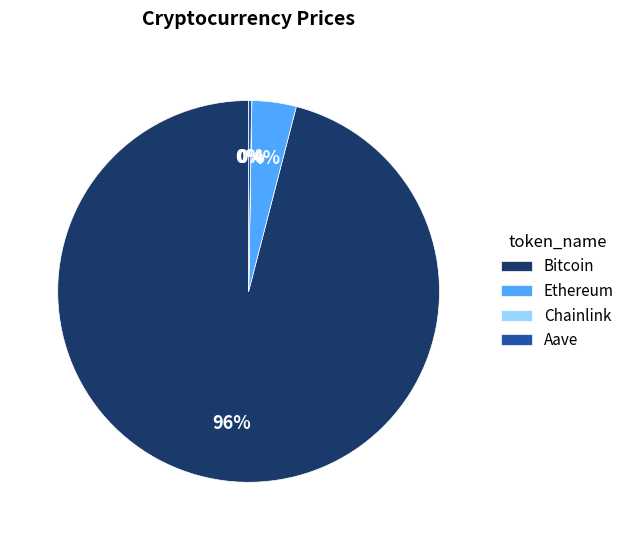

To the nearest percent, what is the difference between the Bitcoin and Ethereum slice percentages?

92%